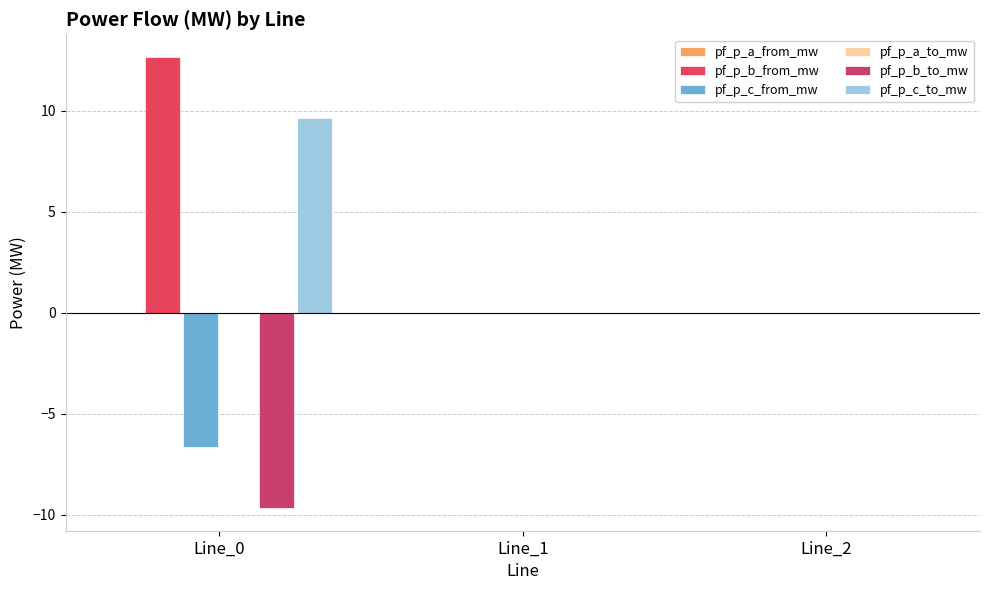

How many groups of bars are there?

3